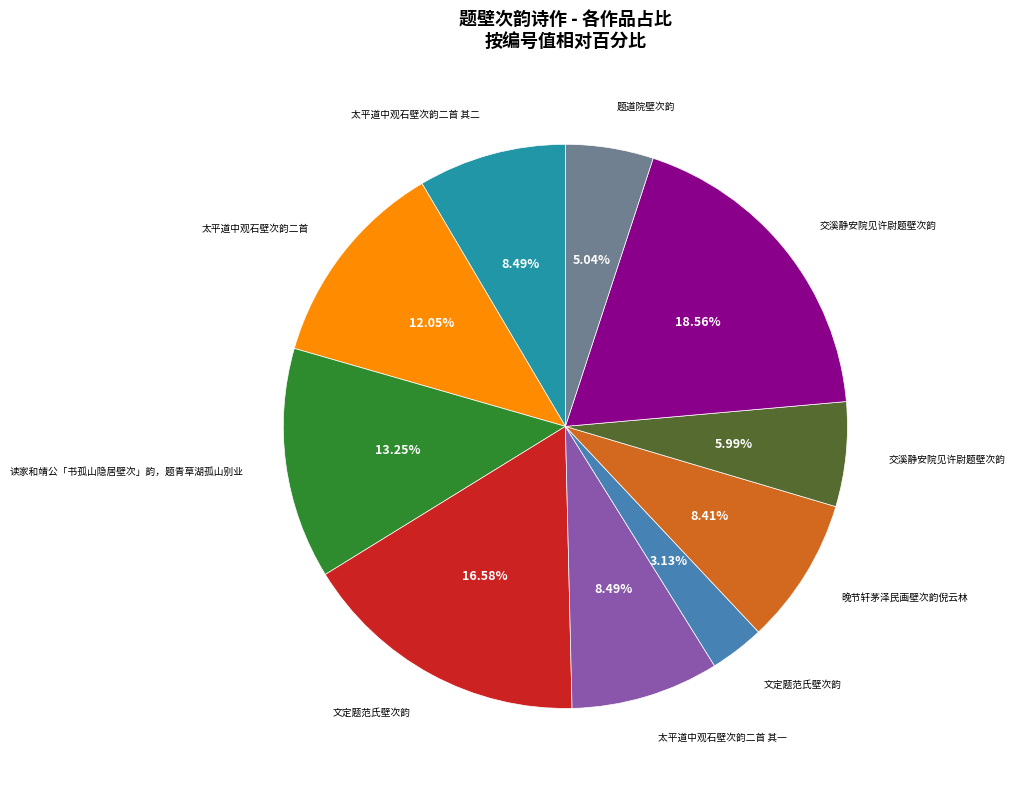

Does any single category account for the majority?

No